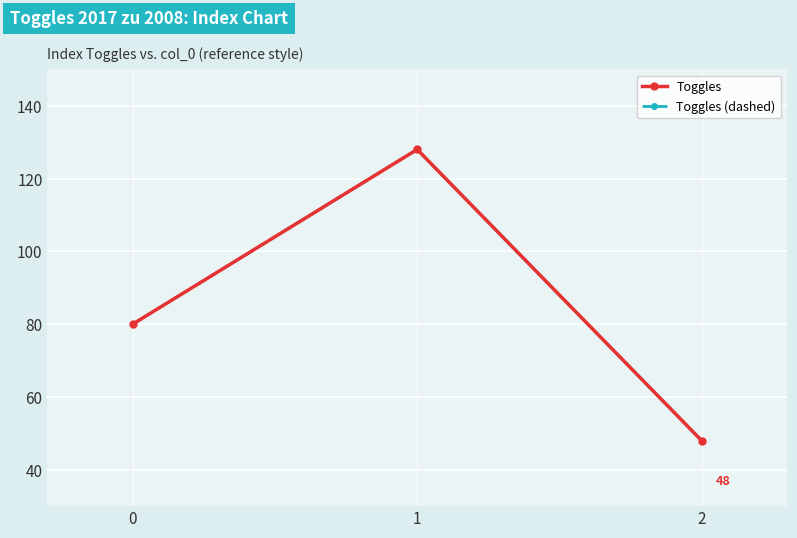

Is this an area chart (filled region under the line)?

No